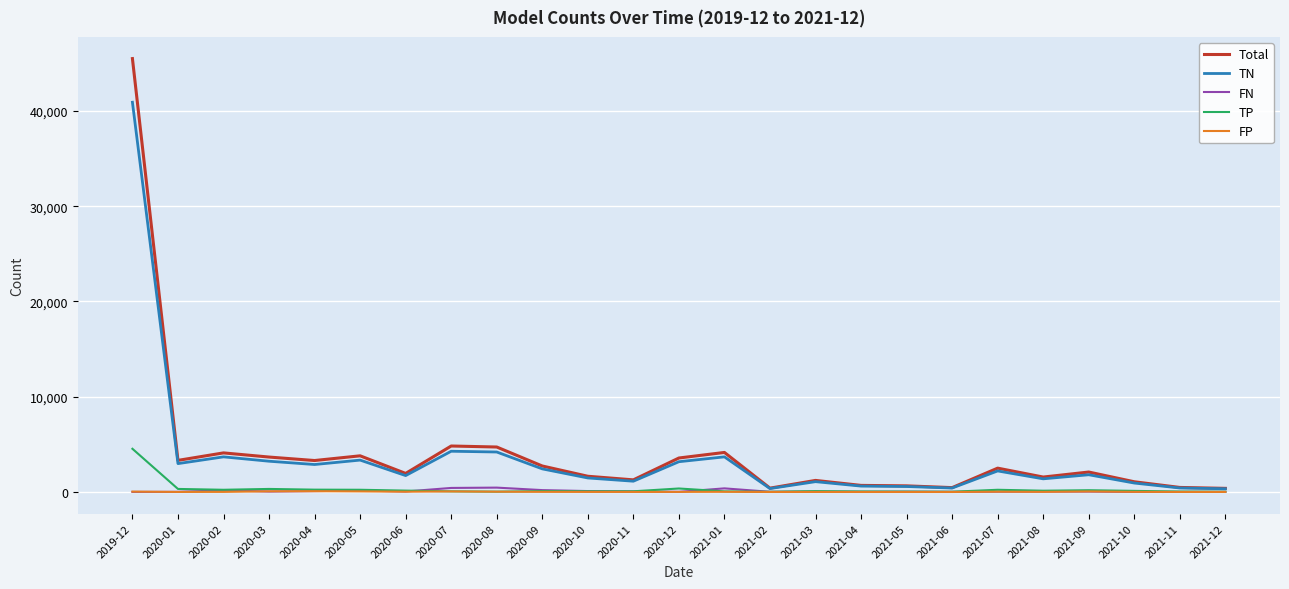

Is the value of FP at 2020-02 greater than the value of TN at 2020-02?

No